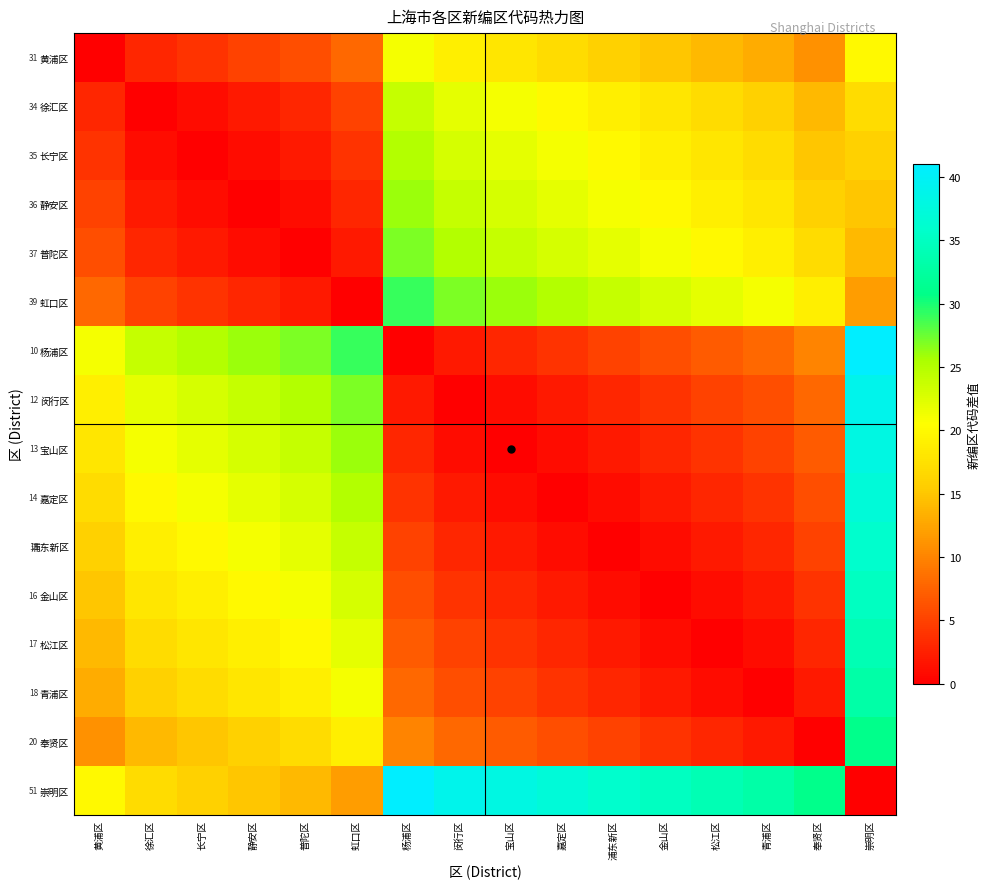

List the labels in order of 青浦区 value, smallest first.

青浦区, 松江区, 金山区, 奉贤区, 浦东新区, 嘉定区, 宝山区, 闵行区, 杨浦区, 黄浦区, 徐汇区, 长宁区, 静安区, 普陀区, 虹口区, 崇明区